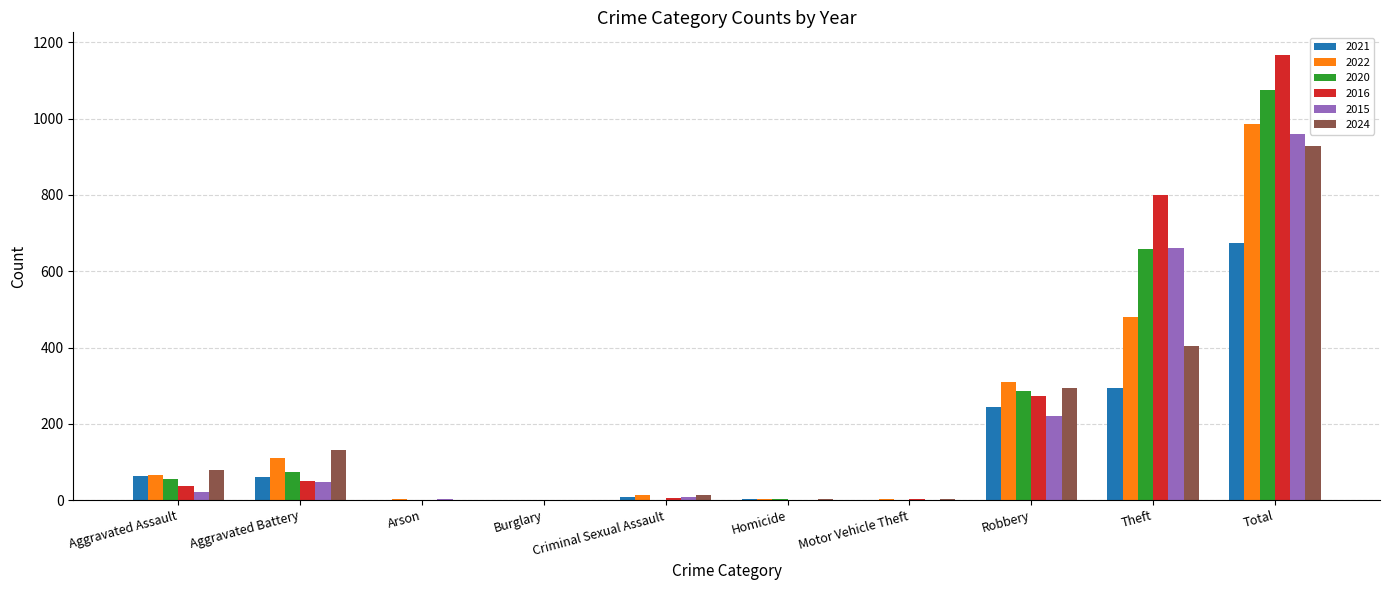

Does the chart contain stacked bars?

No